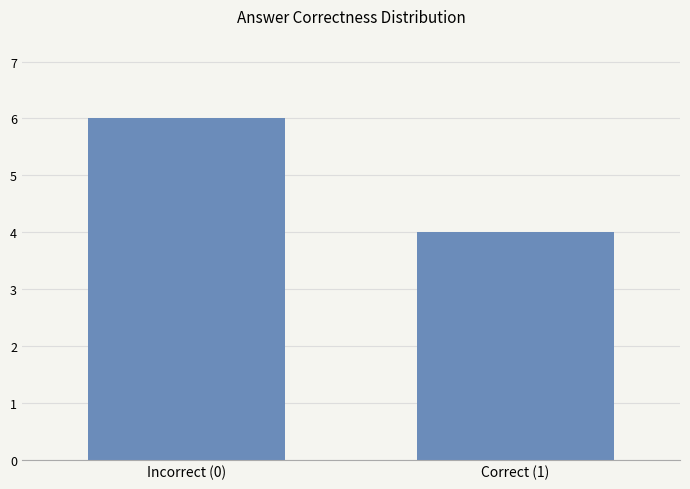

What is the sum of the values at Incorrect (0) and Correct (1)?

10